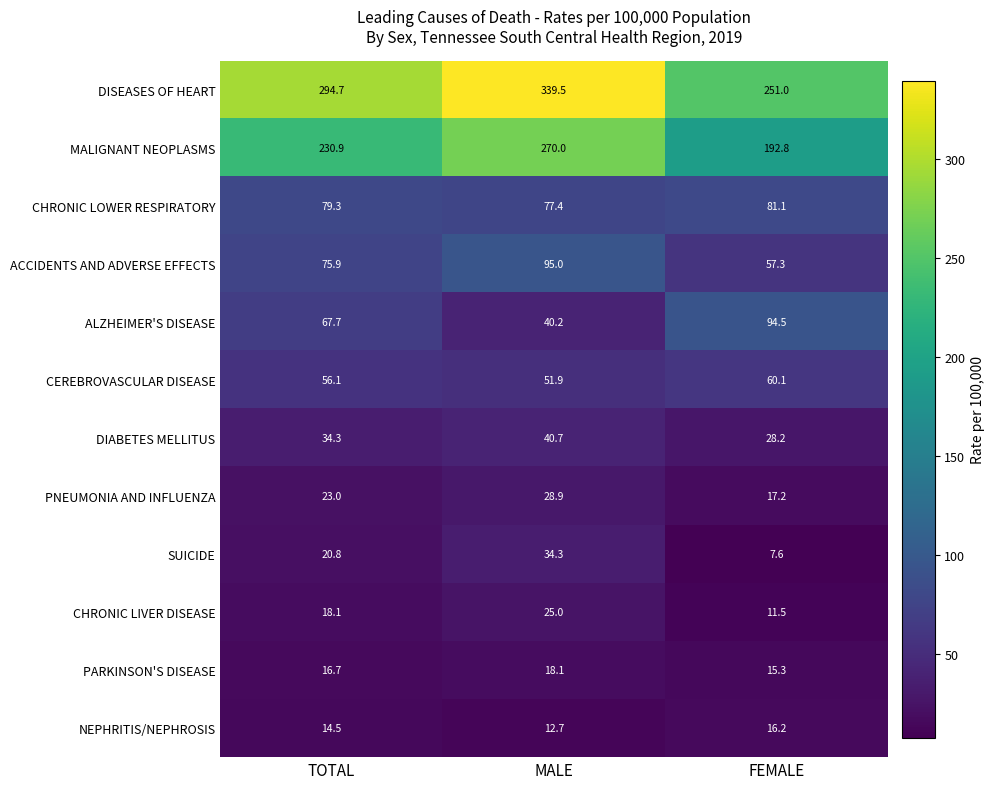

What is the smallest value displayed?

7.6